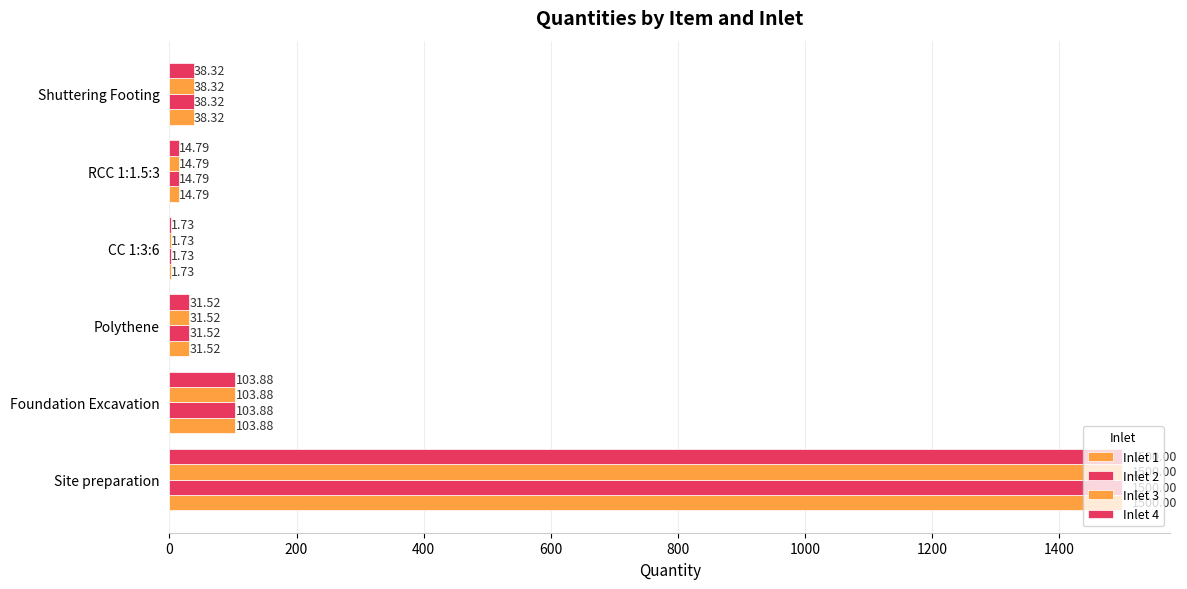

What is the greatest value displayed?

1500.0